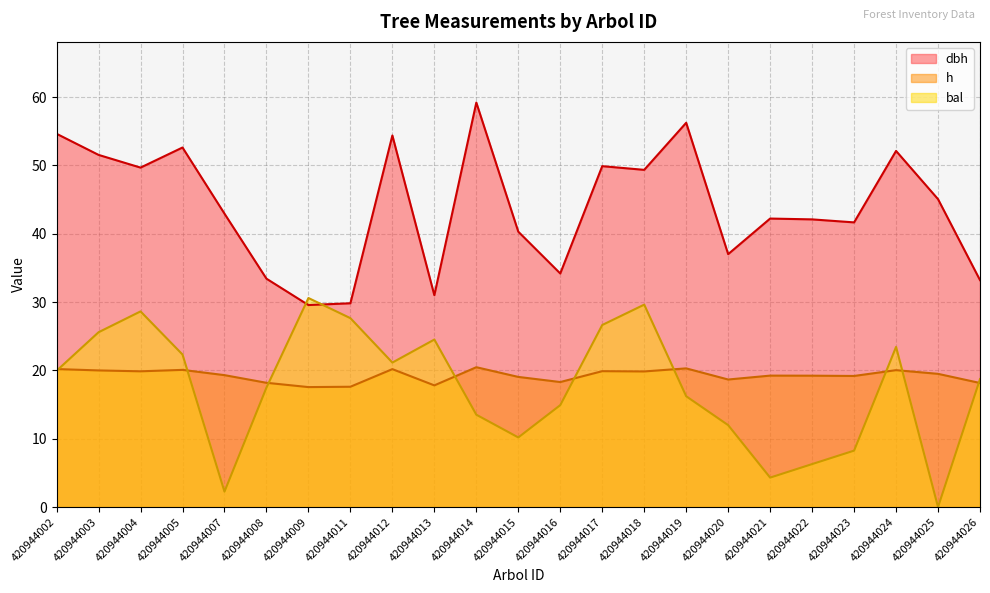

True or false: bal has a value of 28.9 at 420944026.

False